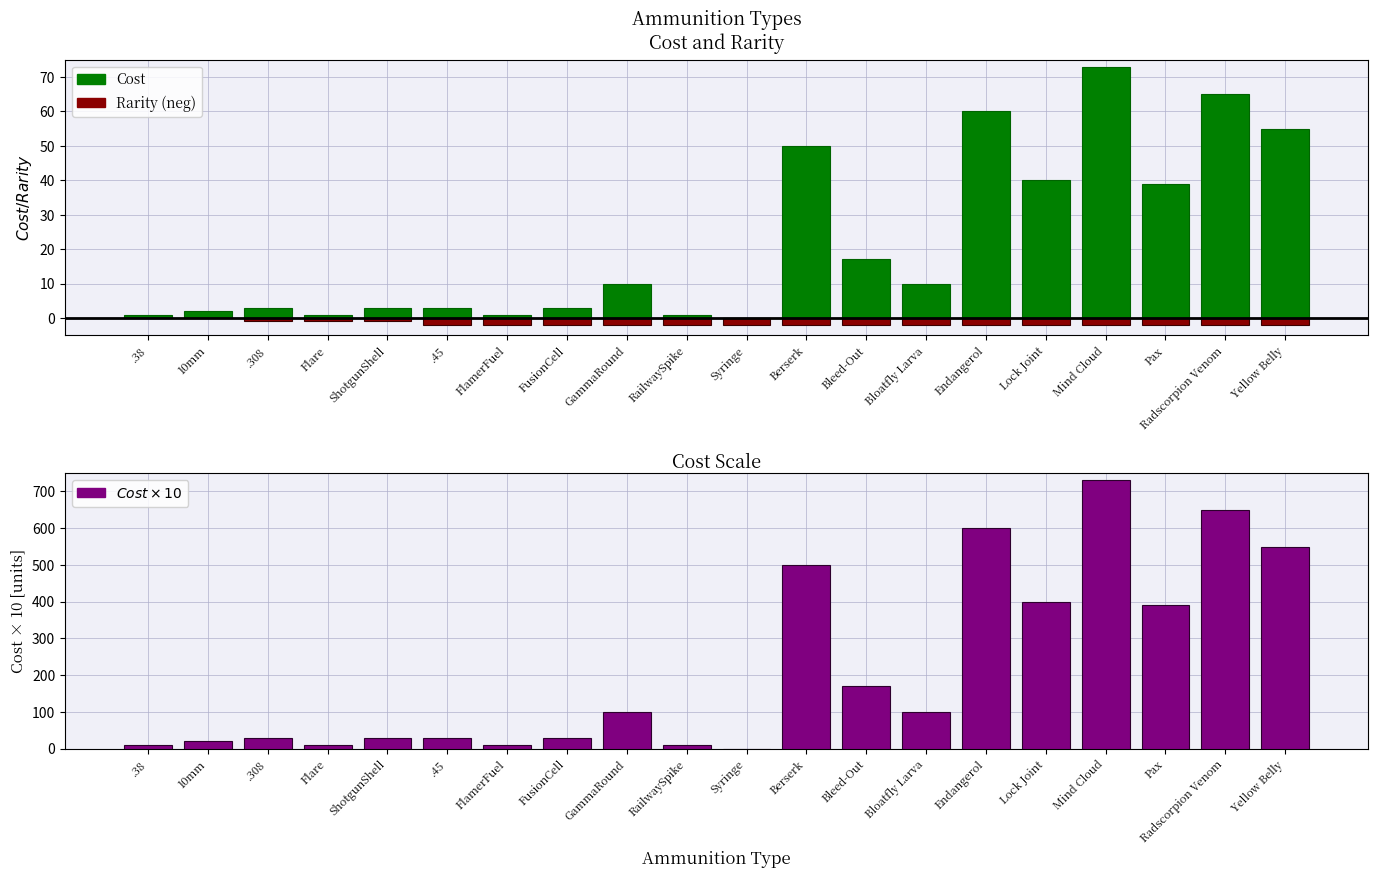

What is the difference between the highest and lowest values at Flare?

11